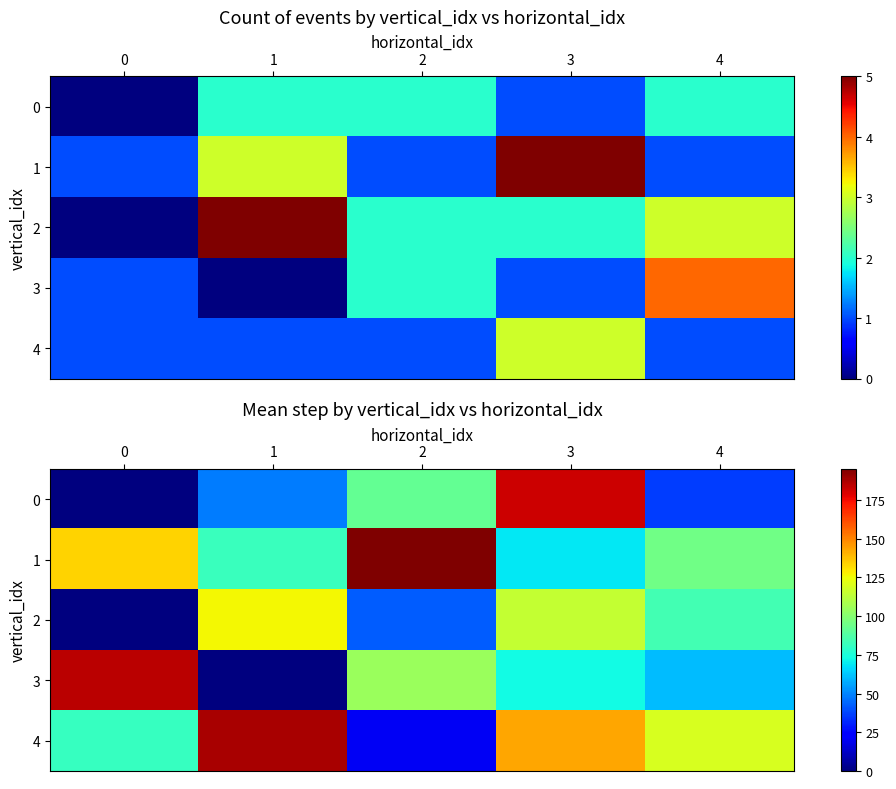

The 2 series shows 42.5 at 2. True or false?

True